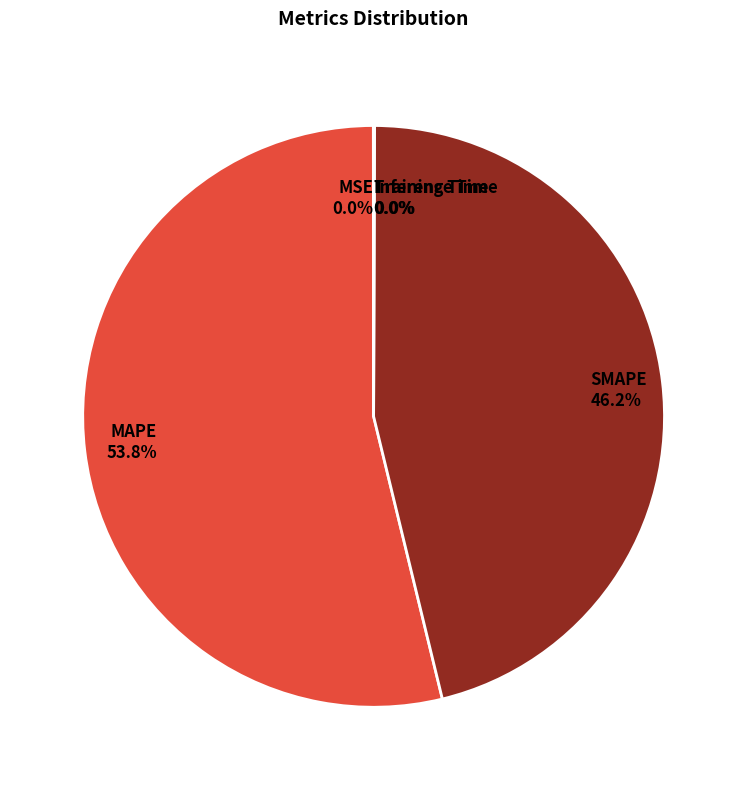

Which category has the biggest portion of the pie?

MAPE